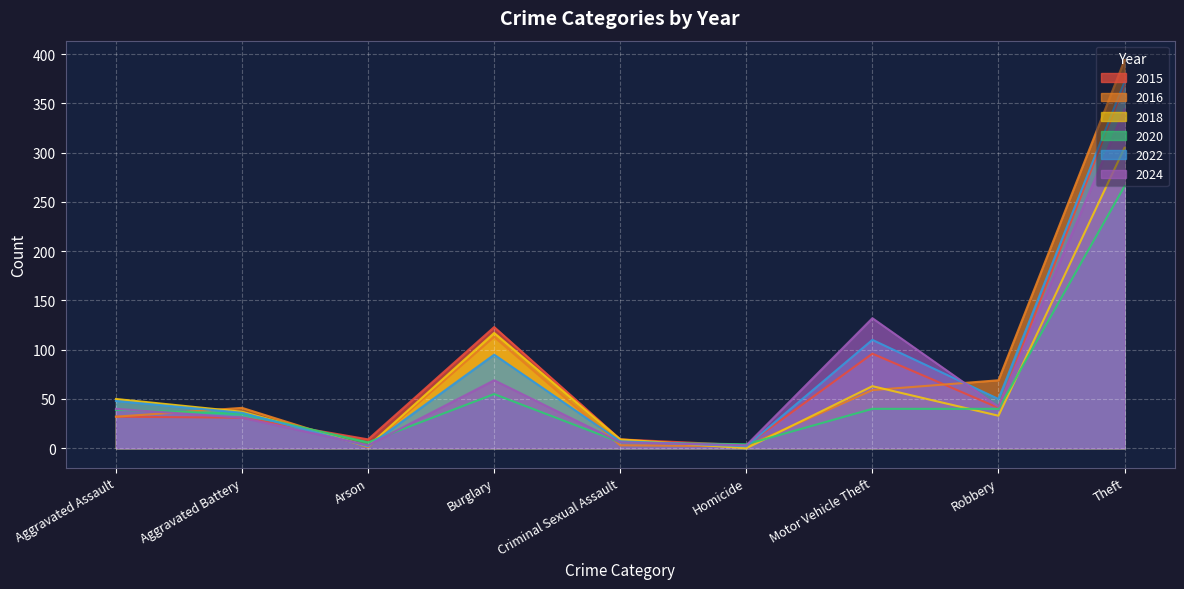

What is the difference between the maximum and minimum values in the 2015 series?

366